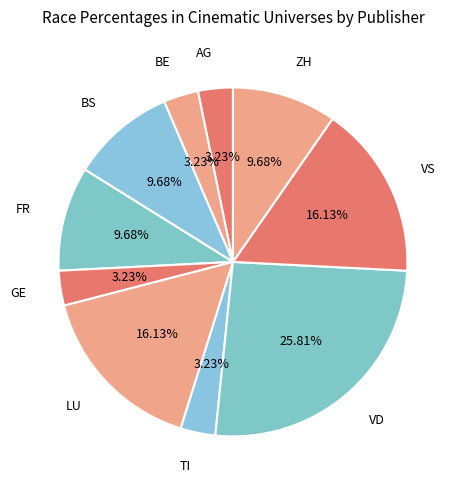

Count the number of slices in the pie.

10